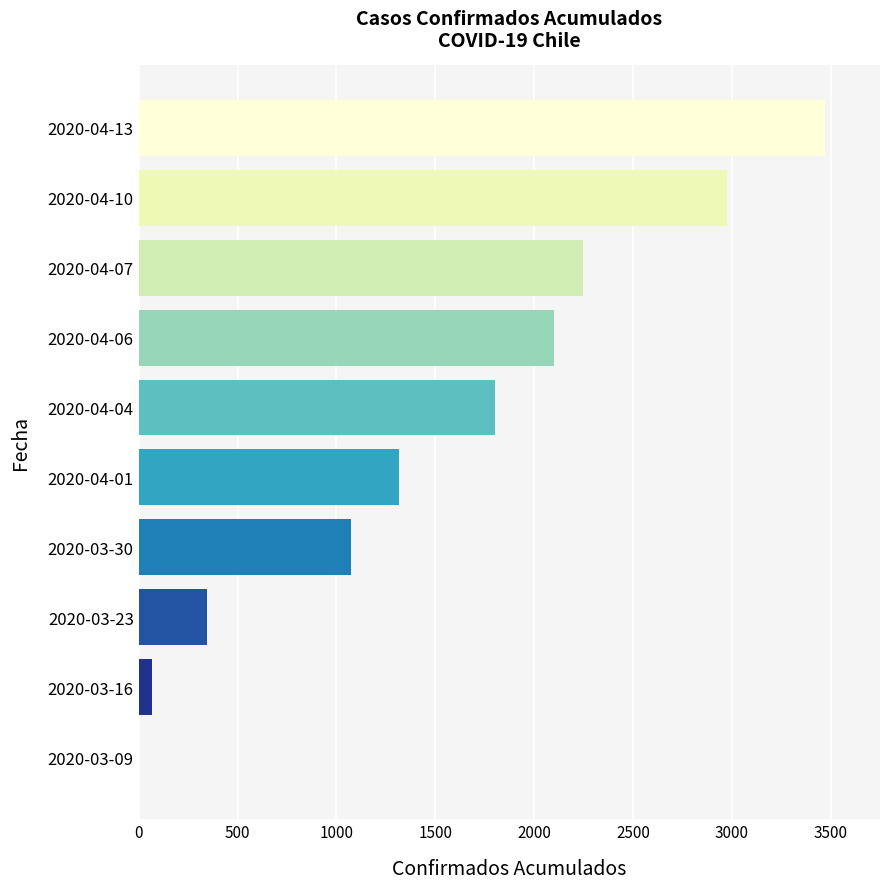

Where is the data nearest to the value 1736?

2020-04-04